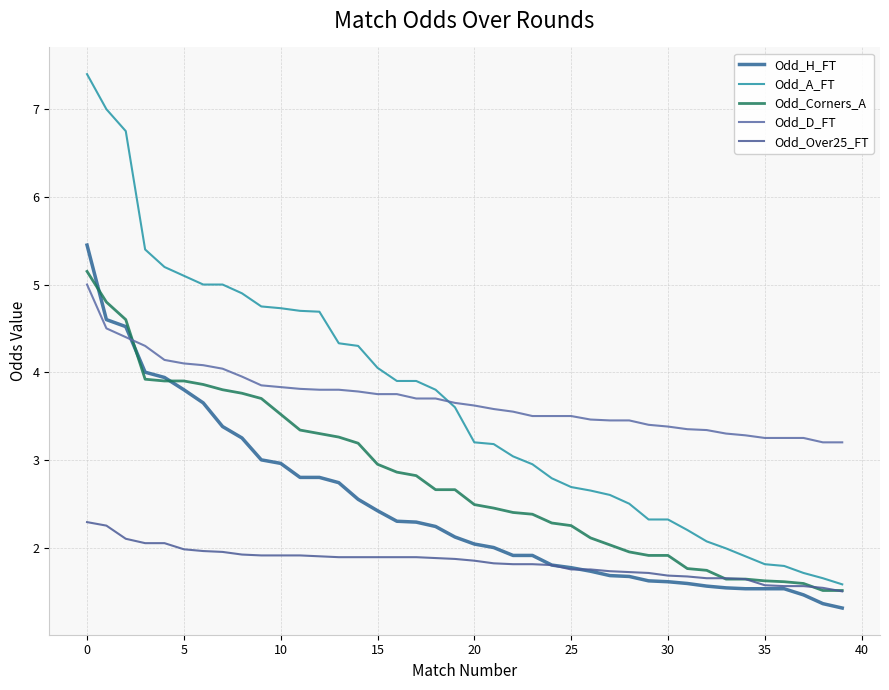

What is the value of the Odd_A_FT point at the 14th from the left?

4.3